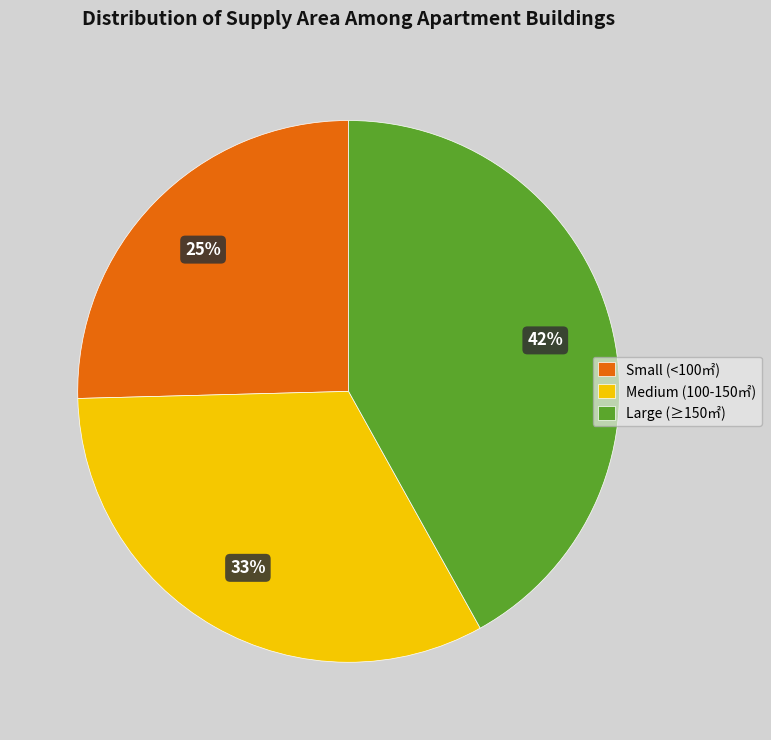

Approximately how many times larger is the value at Medium (100-150㎡) compared to Large (≥150㎡)?

0.8